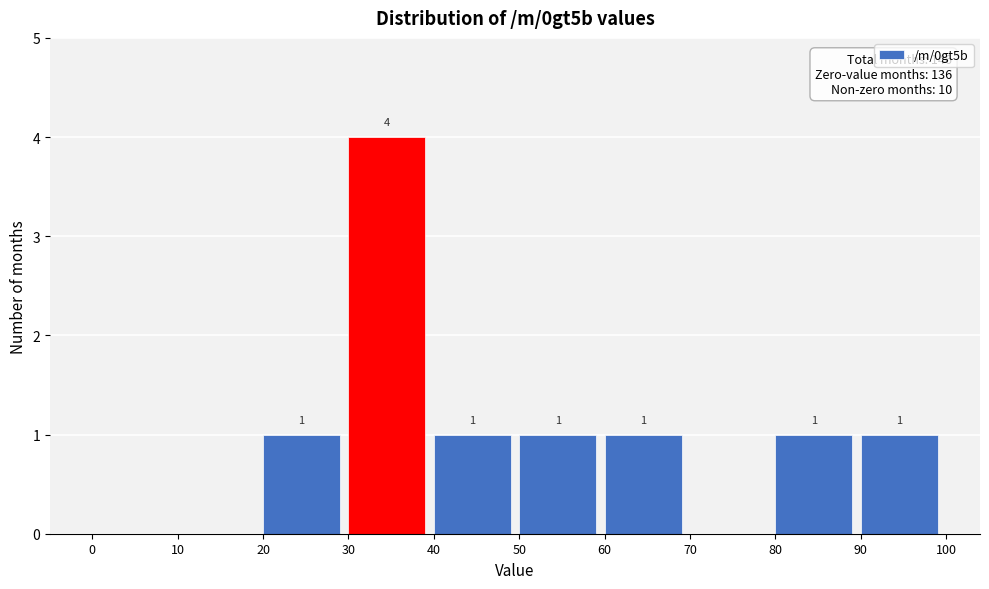

Which range on the x-axis has the tallest bar?

30 to 40